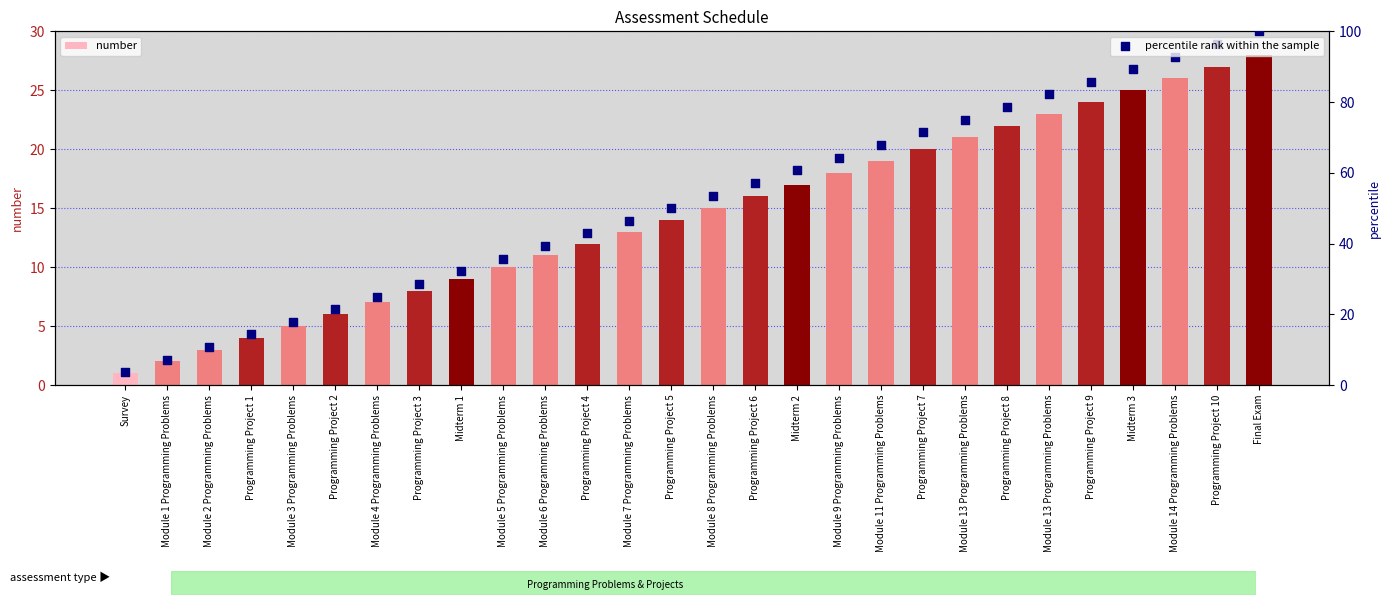

What are all the series names shown in the legend?

number, percentile rank within the sample